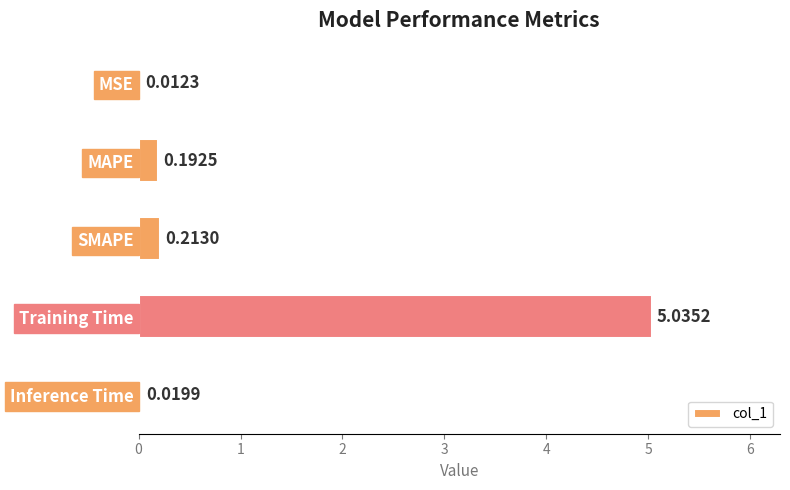

What is the sum of all values?

5.5